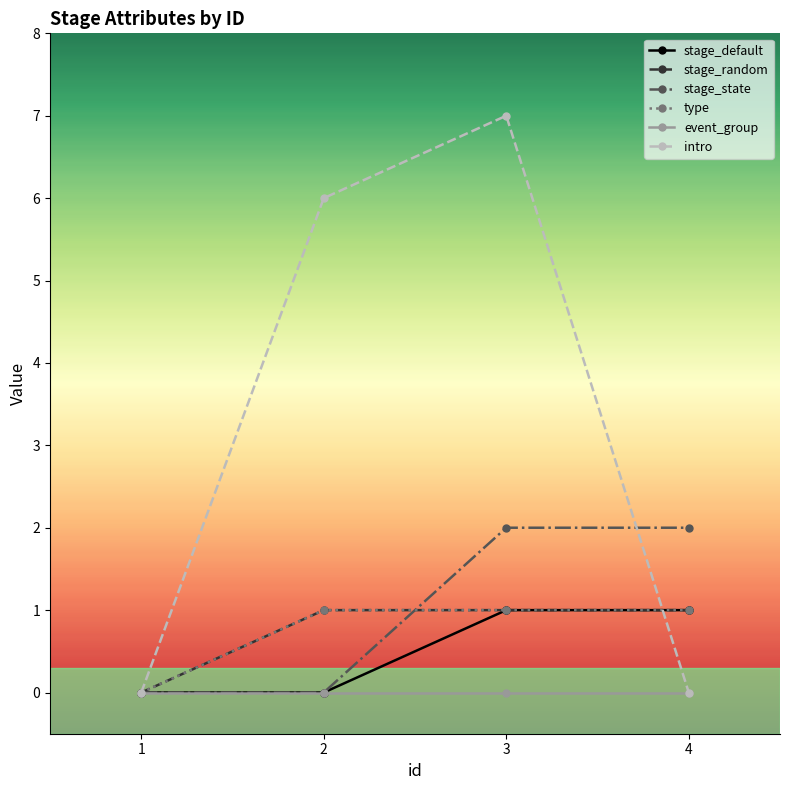

Is the value of type at 1 greater than the value of stage_default at 1?

No